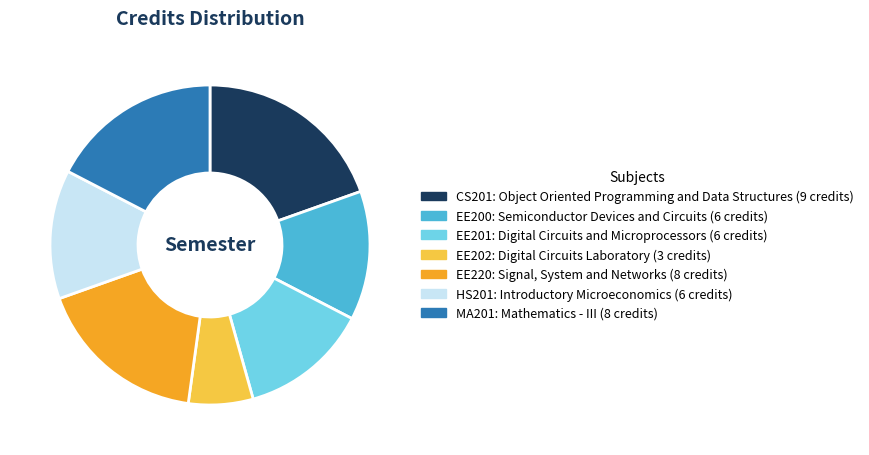

Is there a majority slice in this chart?

No